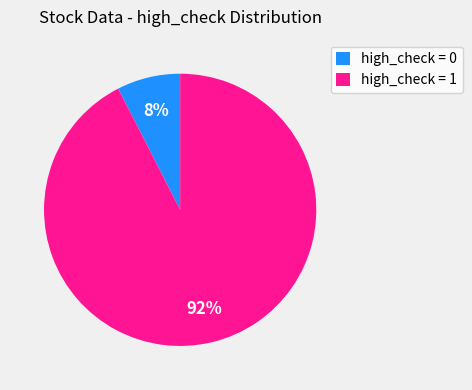

Is there a majority slice in this chart?

Yes